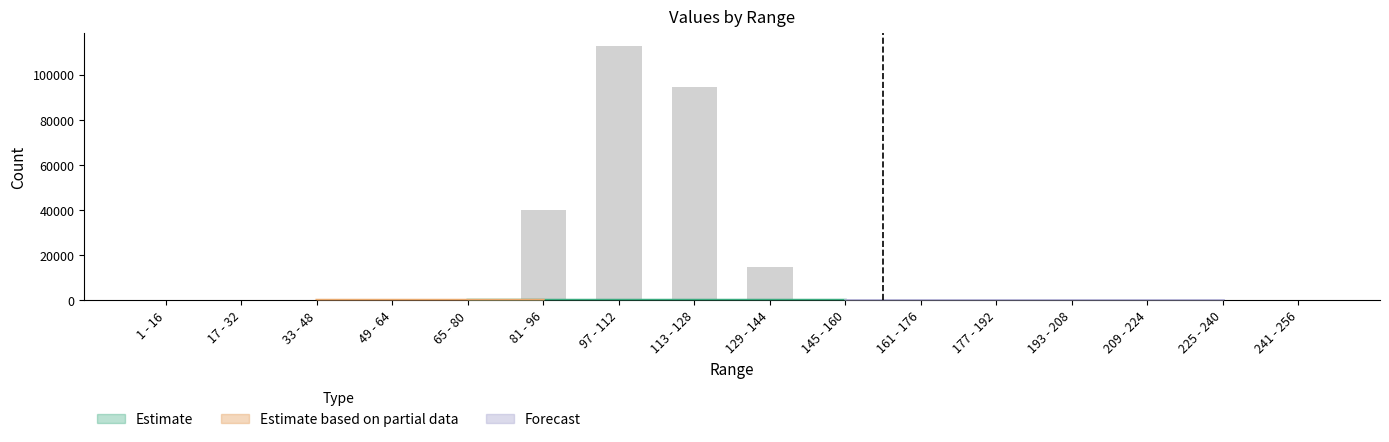

Rank the categories by value from highest to lowest.

97 - 112, 113 - 128, 81 - 96, 129 - 144, 1 - 16, 17 - 32, 33 - 48, 49 - 64, 65 - 80, 145 - 160, 161 - 176, 177 - 192, 193 - 208, 209 - 224, 225 - 240, 241 - 256